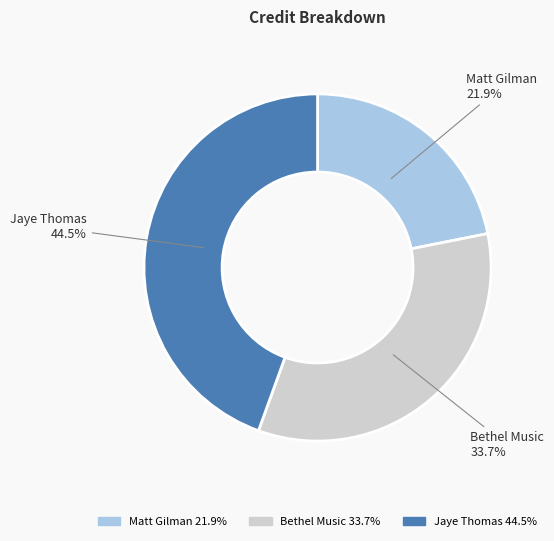

To the nearest percent, what percentage of the pie is Matt Gilman?

22%